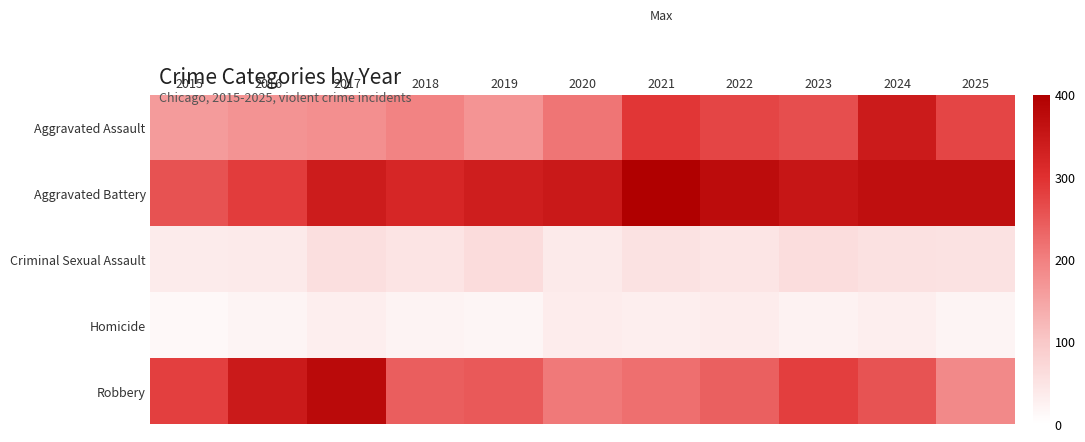

How many series are shown in this chart?

5